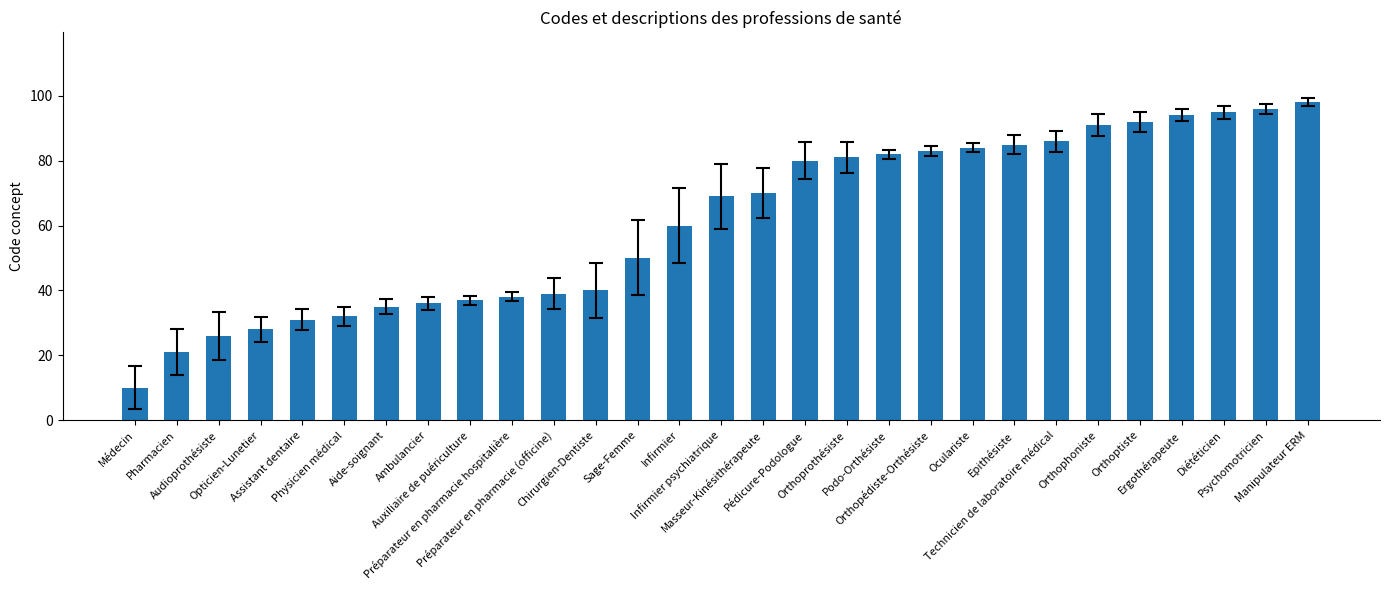

Reading left to right, what are all the values shown in this chart?

Médecin=10	Pharmacien=21	Audioprothésiste=26	Opticien-Lunetier=28	Assistant dentaire=31	Physicien médical=32	Aide-soignant=35	Ambulancier=36	Auxiliaire de puériculture=37	Préparateur en pharmacie hospitalière=38	Préparateur en pharmacie (officine)=39	Chirurgien-Dentiste=40	Sage-Femme=50	Infirmier=60	Infirmier psychiatrique=69	Masseur-Kinésithérapeute=70	Pédicure-Podologue=80	Orthoprothésiste=81	Podo-Orthésiste=82	Orthopédiste-Orthésiste=83	Oculariste=84	Epithésiste=85	Technicien de laboratoire médical=86	Orthophoniste=91	Orthoptiste=92	Ergothérapeute=94	Diététicien=95	Psychomotricien=96	Manipulateur ERM=98